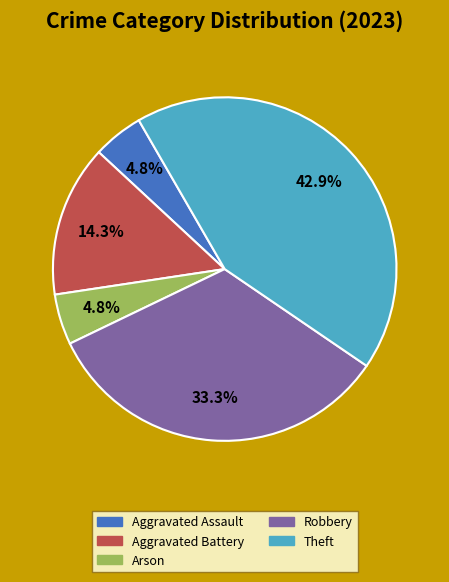

Is there a majority slice in this chart?

No